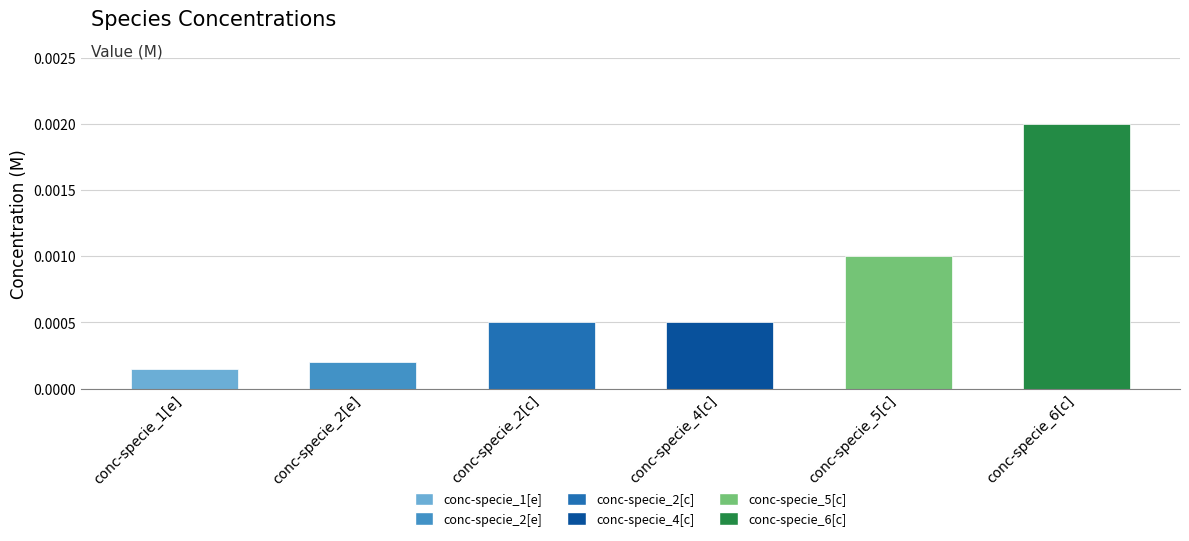

Which label corresponds to the smallest value in the chart?

conc-specie_1[e]